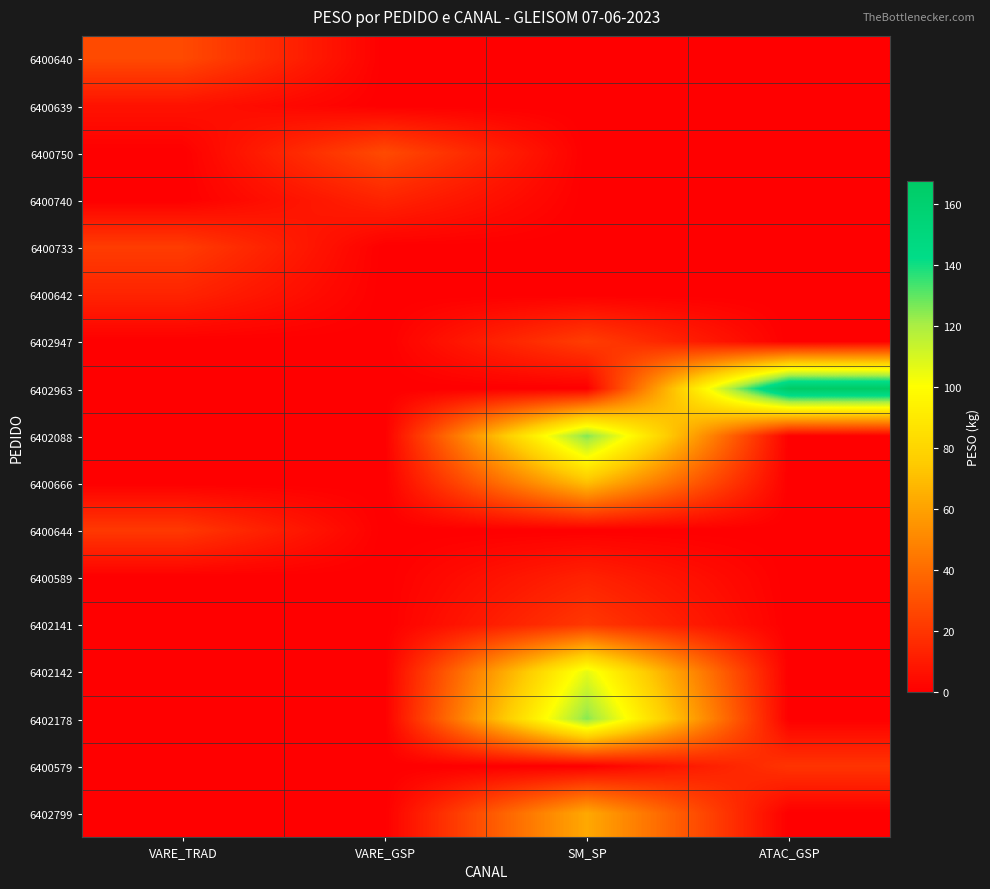

Which category has the highest value across all series?

ATAC_GSP